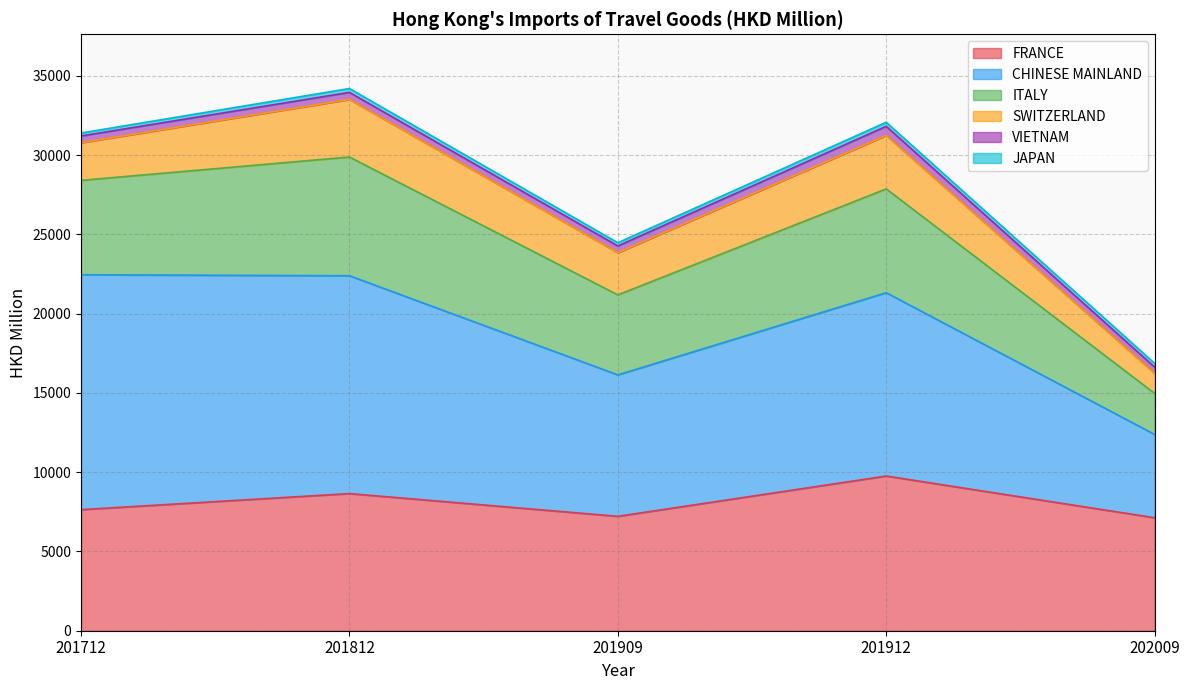

True or false: SWITZERLAND and JAPAN cross at least once.

False